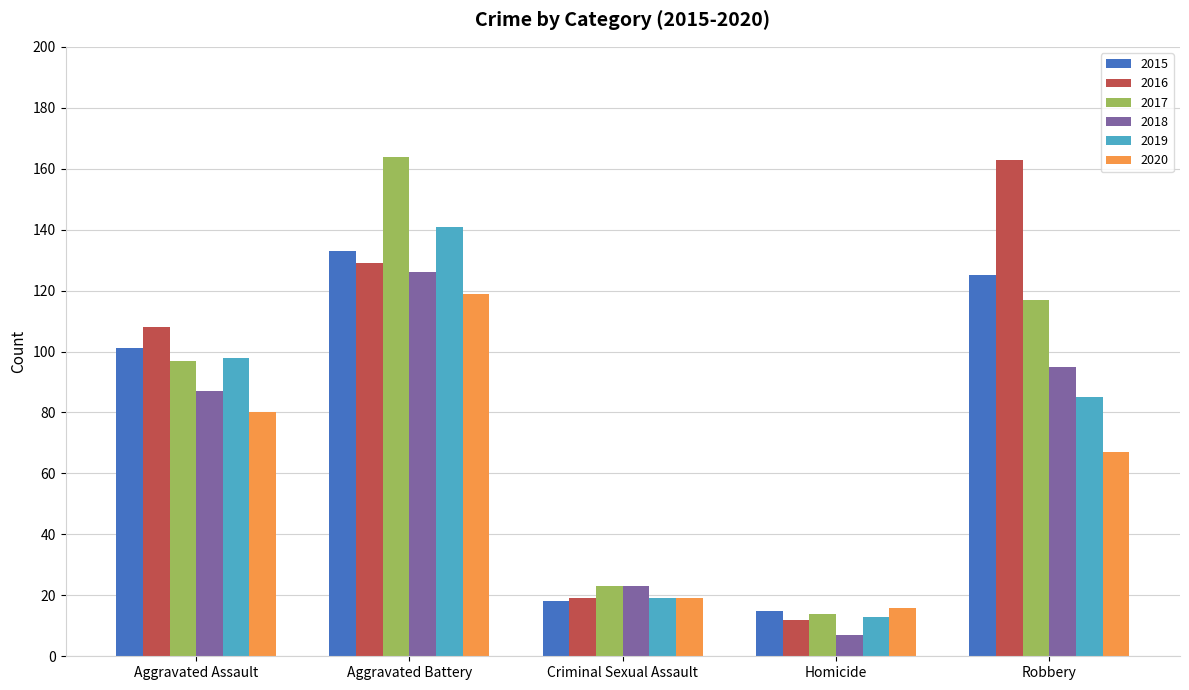

What is the label of the 5th bar from the right?

Aggravated Assault